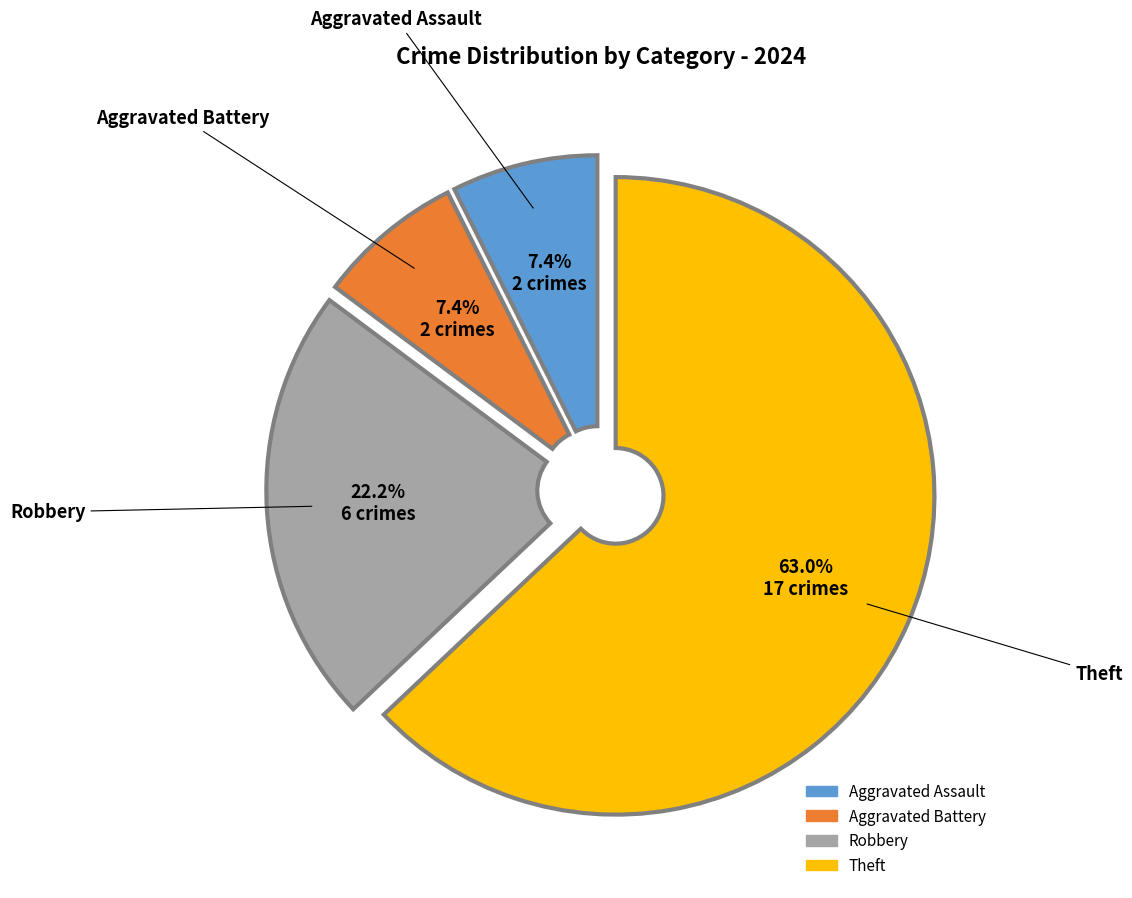

Which has a higher value, Aggravated Battery or Theft?

Theft